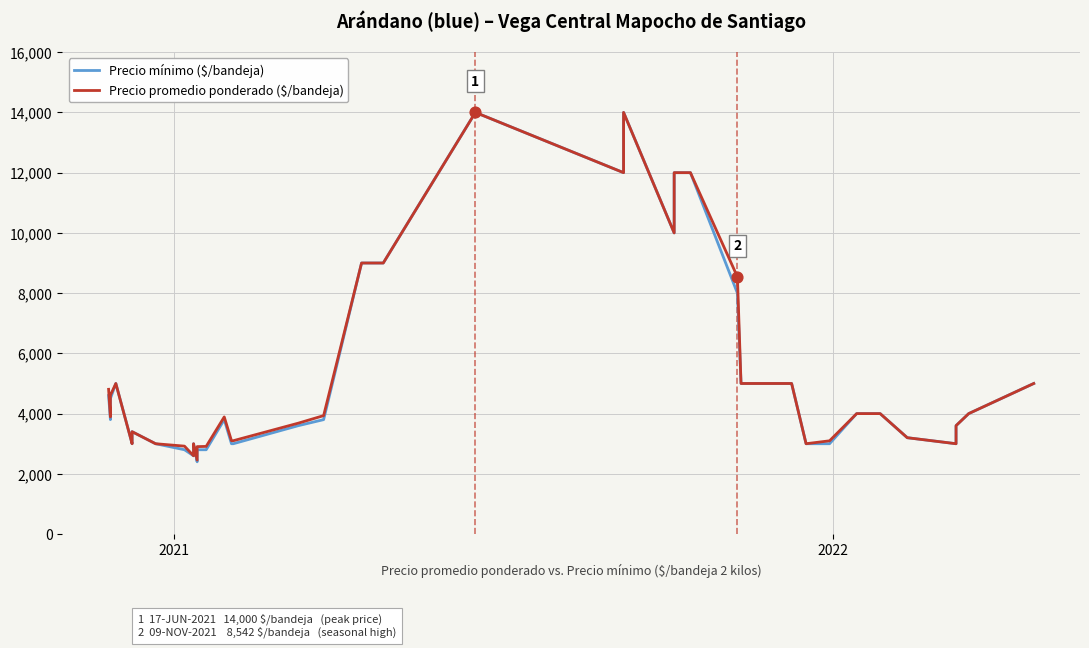

What are all the series names shown in the legend?

Precio mínimo ($/bandeja), Precio promedio ponderado ($/bandeja)